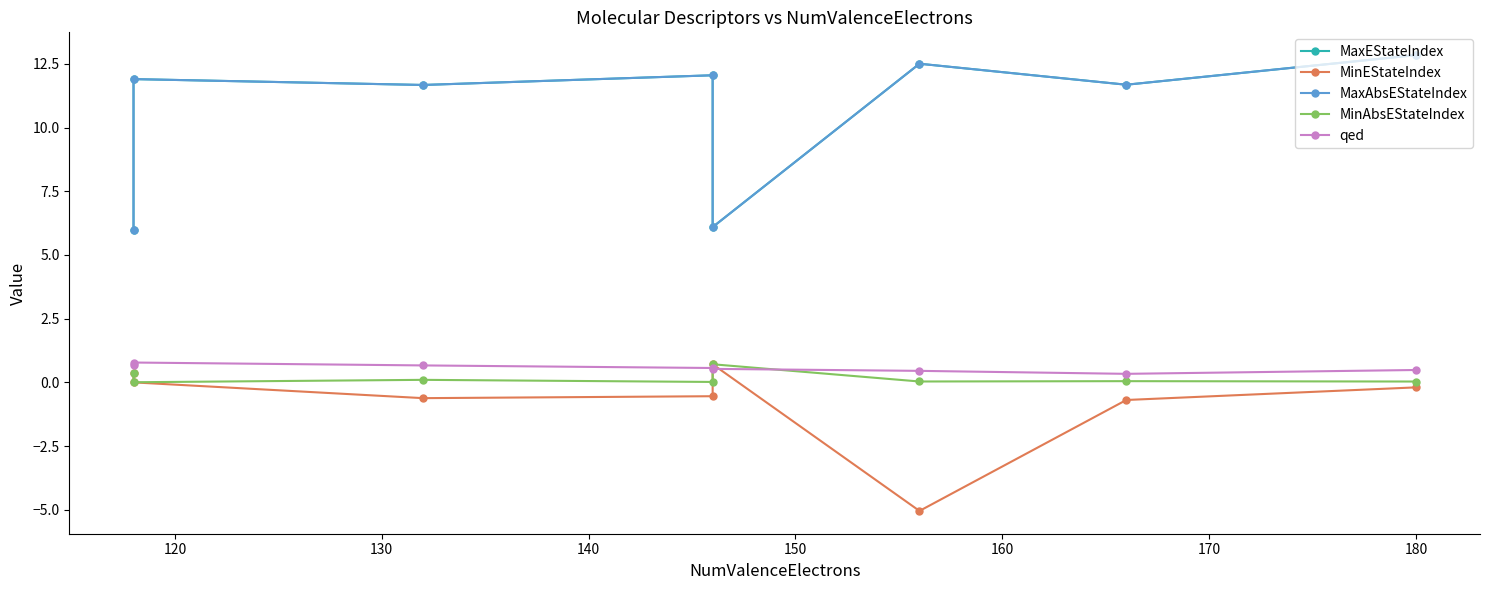

What are all the series names shown in the legend?

MaxEStateIndex, MinEStateIndex, MaxAbsEStateIndex, MinAbsEStateIndex, qed